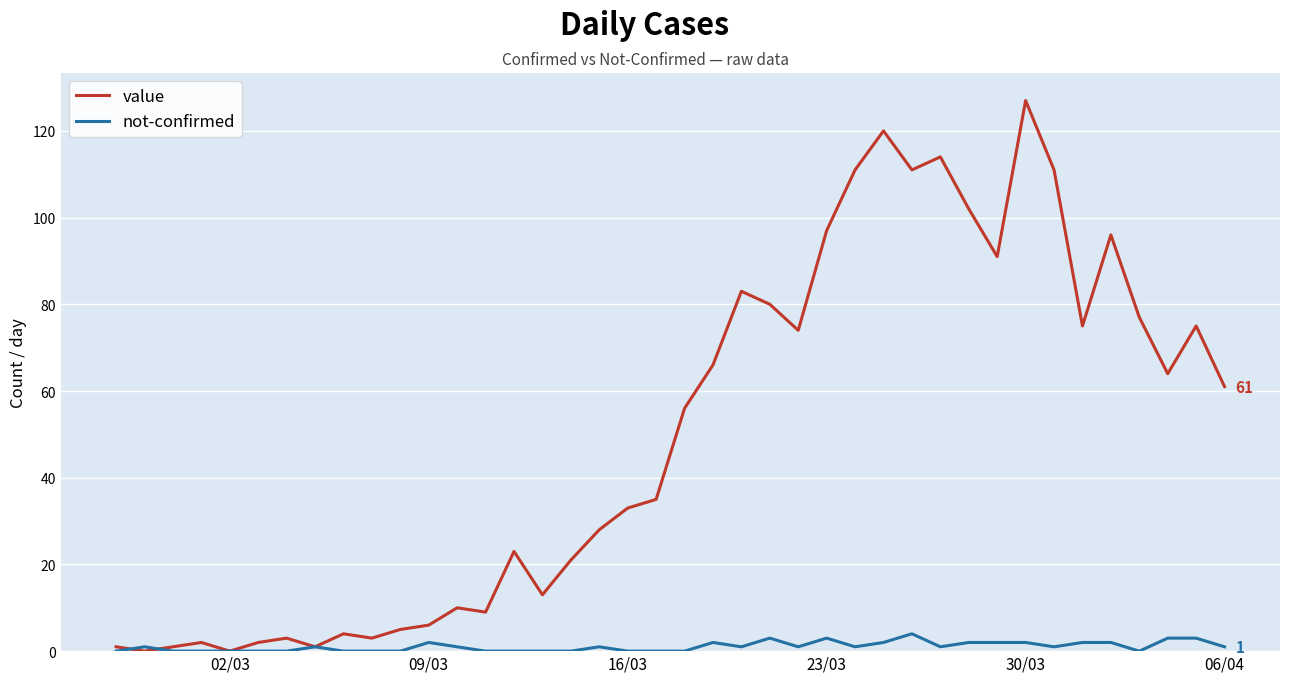

Which series has the widest spread of values?

value